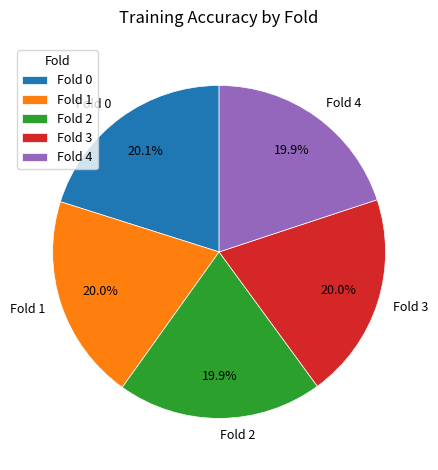

To the nearest percent, what portion does Fold 2 represent?

20%